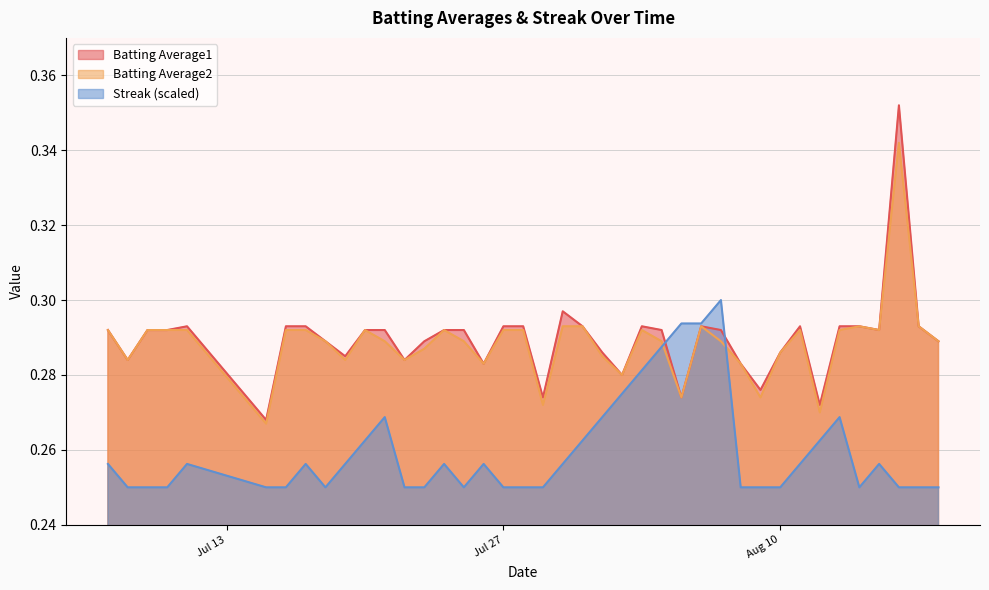

List the series in order of their peak value, highest first.

Batting Average1, Batting Average2, Streak (scaled)